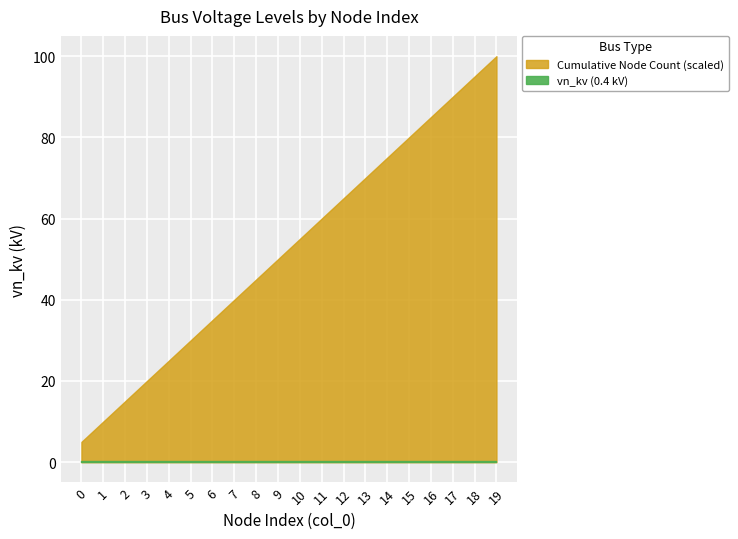

True or false: 0.4 kV (n-type) and Cumulative Count cross at least once.

False